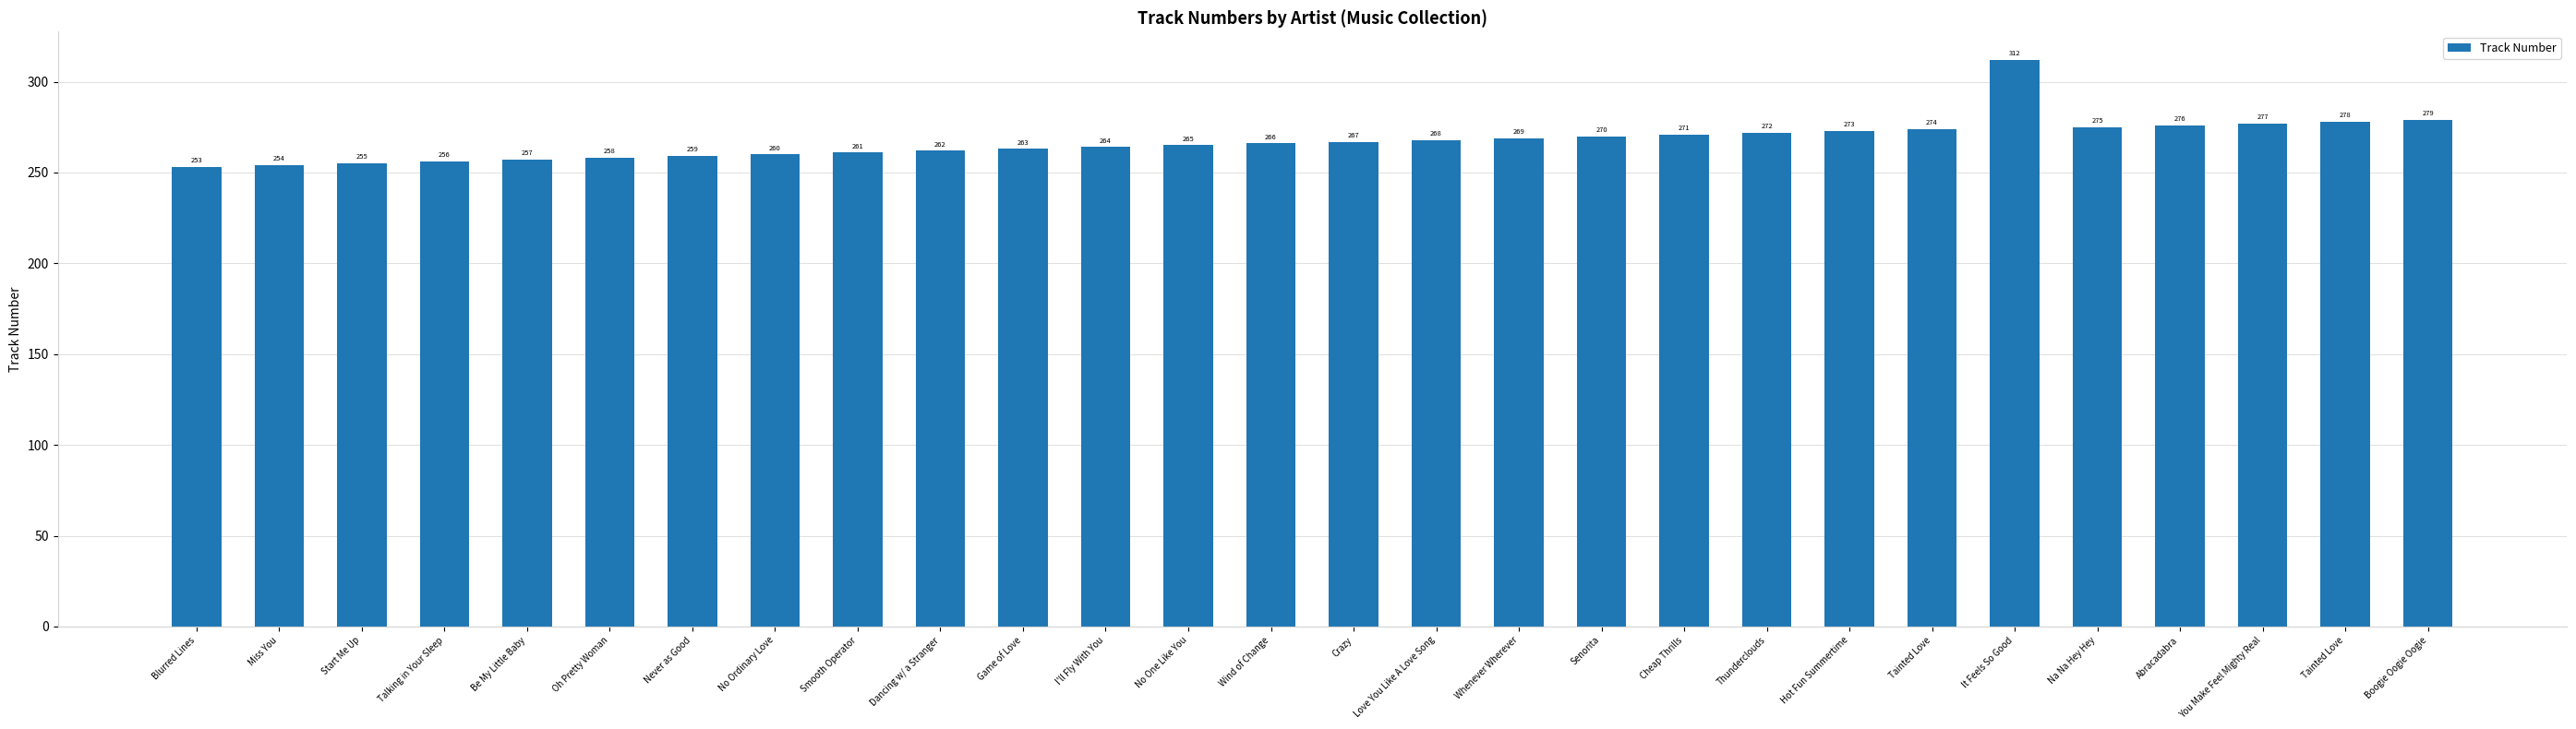

What is the ratio of the value at Be My Little Baby to the value at You Make Feel Mighty Real?

0.9